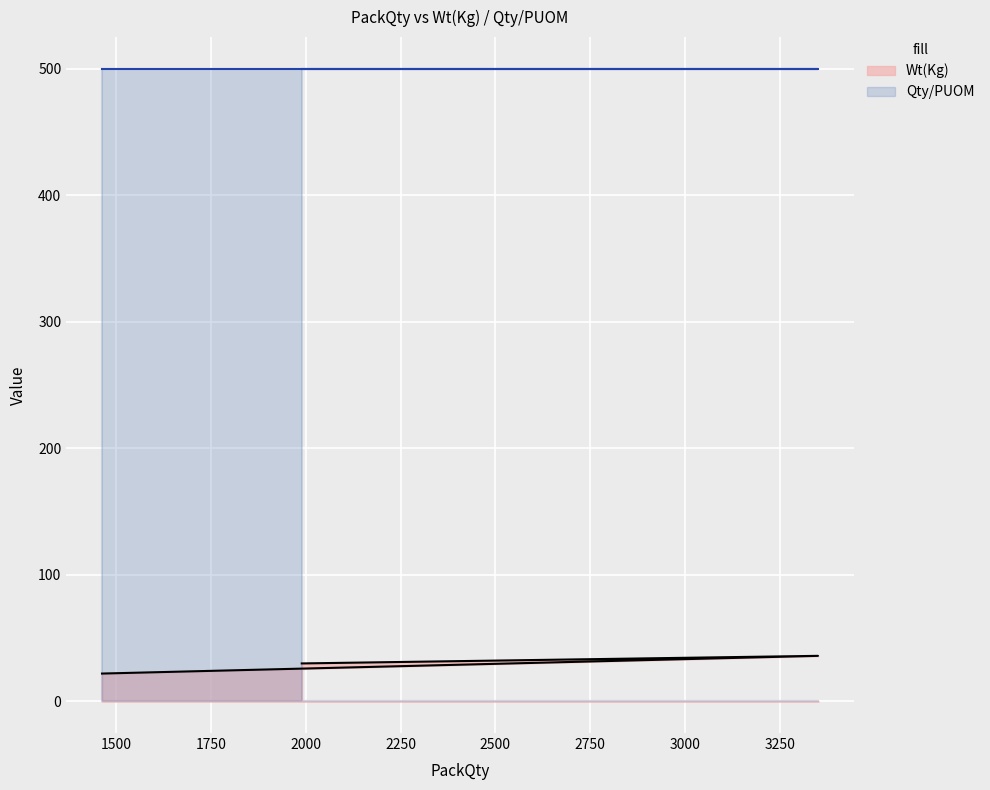

How many data points are less than 30?

1